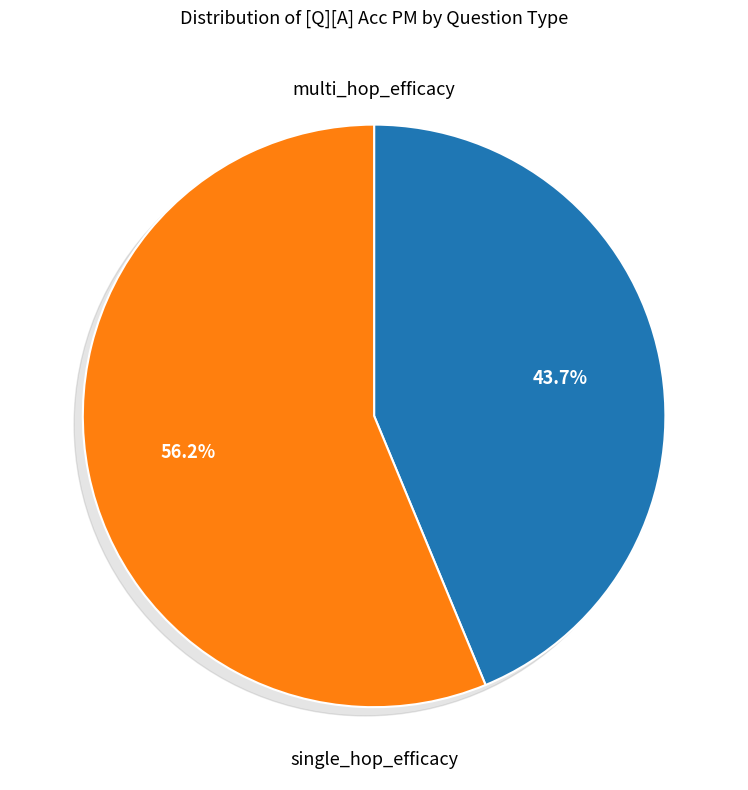

To the nearest percent, what is the average slice percentage?

50%